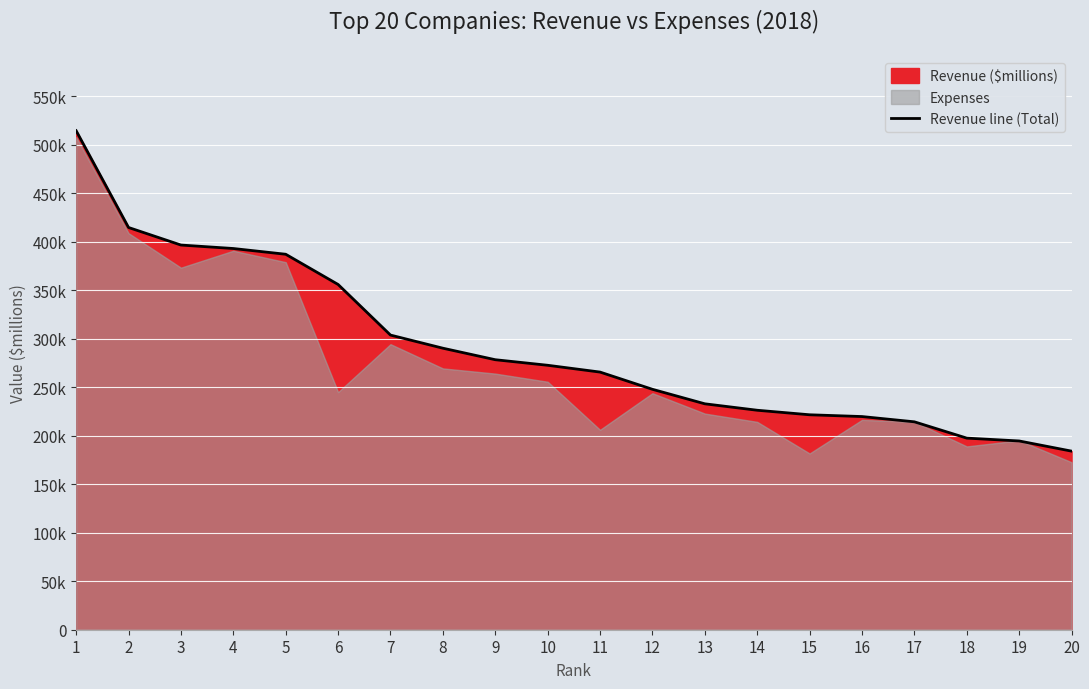

Which has a higher value, 9 or 17?

9